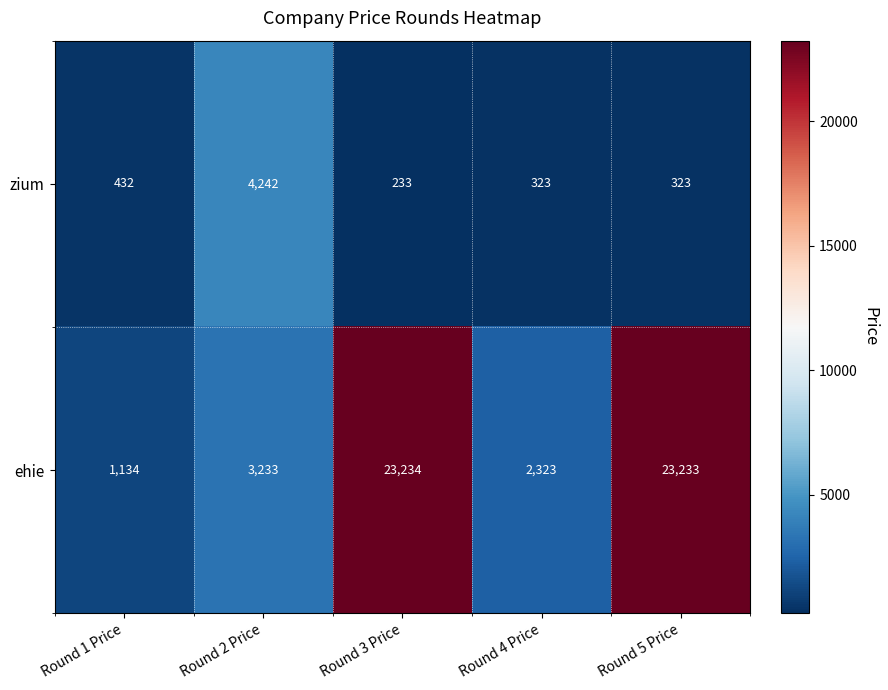

Count the number of data series in this chart.

2